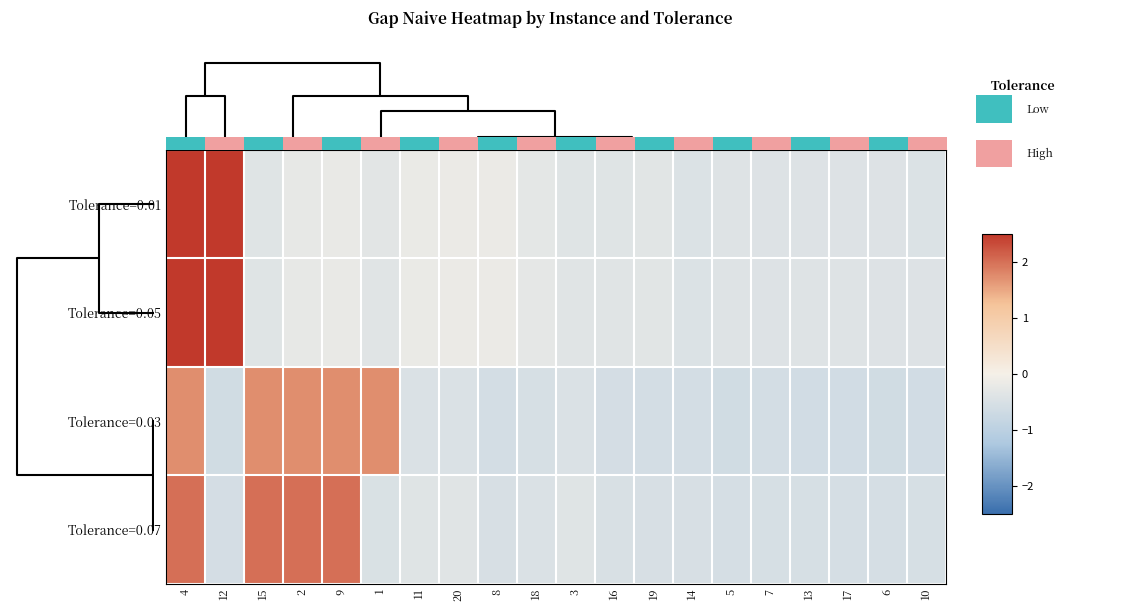

Which category has the highest value across all series?

4